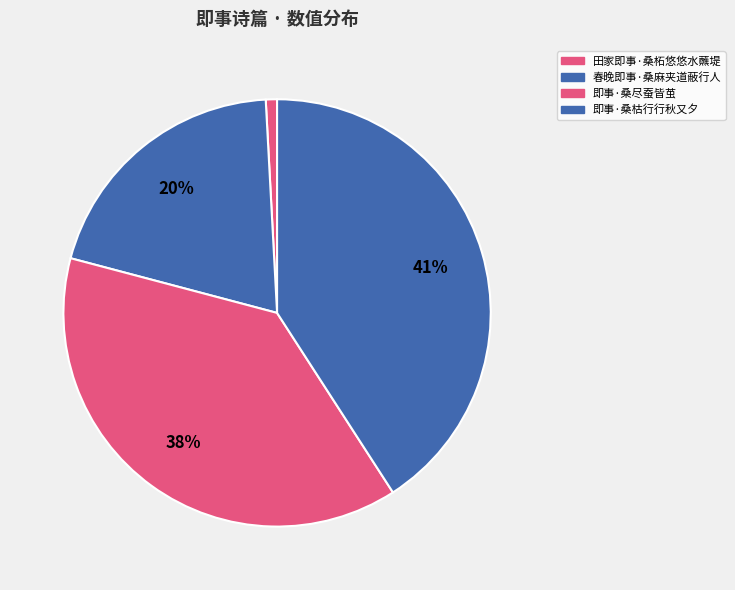

To the nearest percent, what portion does 即事·桑尽蚕皆茧 represent?

38%